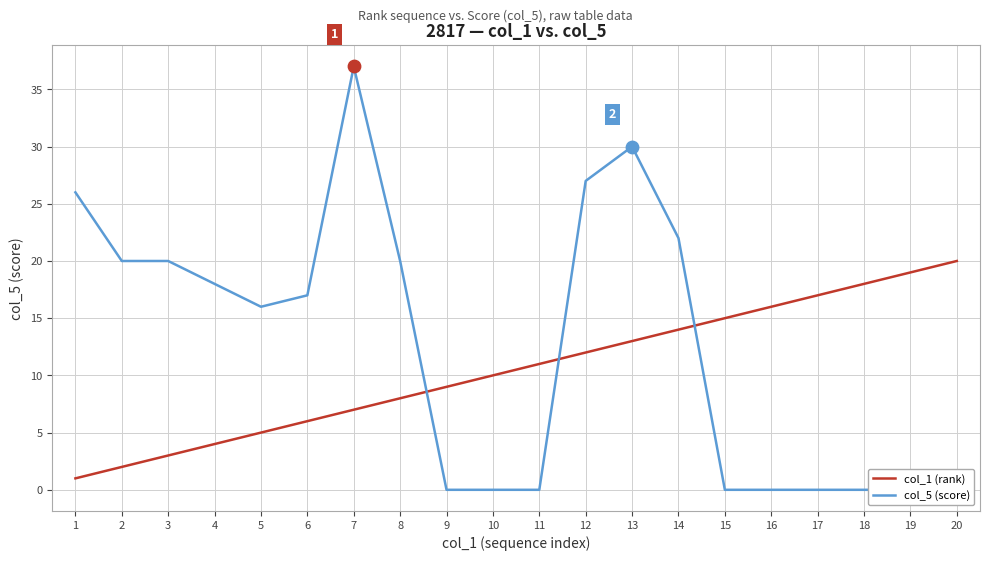

Which series reaches the minimum Y coordinate?

col_5 (score)